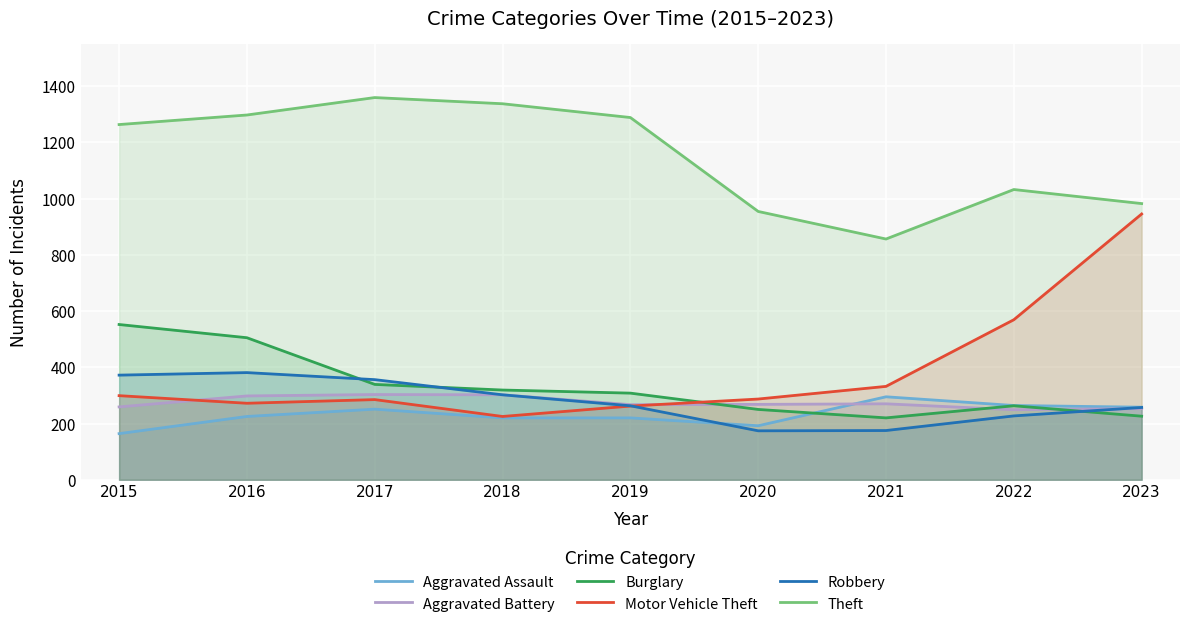

Is the value of Motor Vehicle Theft at 2017 greater than the value of Burglary at 2021?

Yes